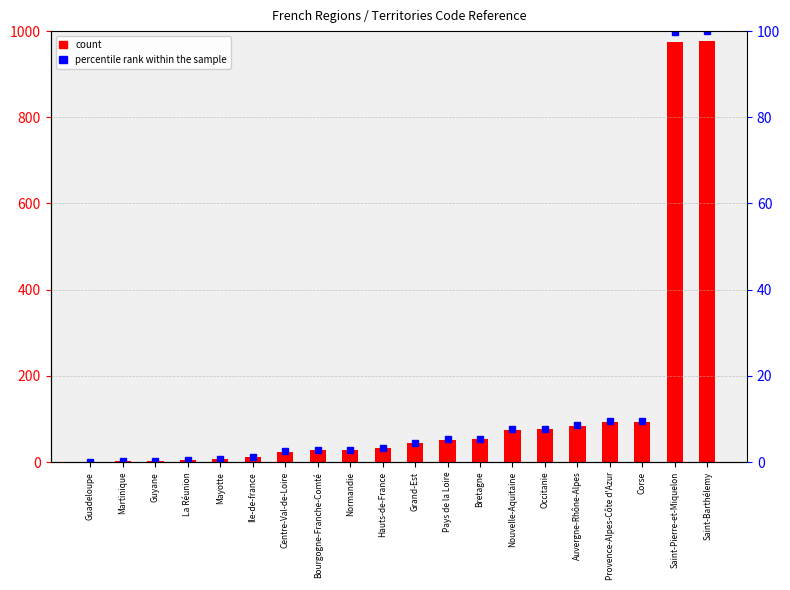

What are all the series names shown in the legend?

count, percentile rank within the sample